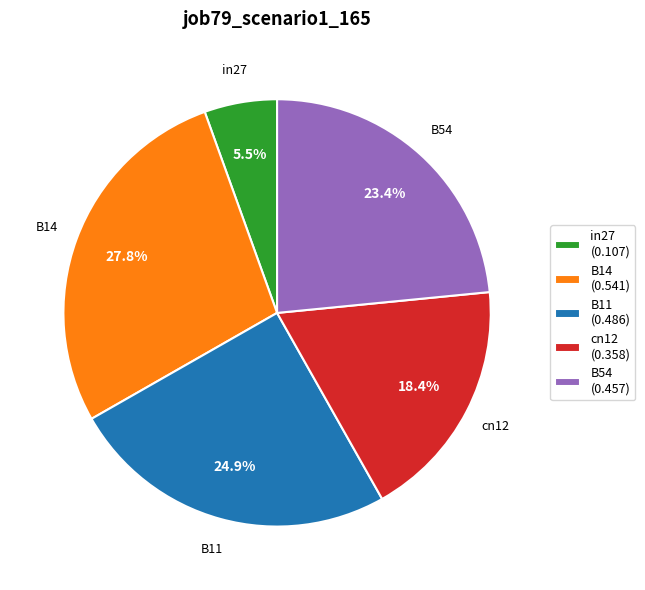

Which category has the smallest portion of the pie?

in27